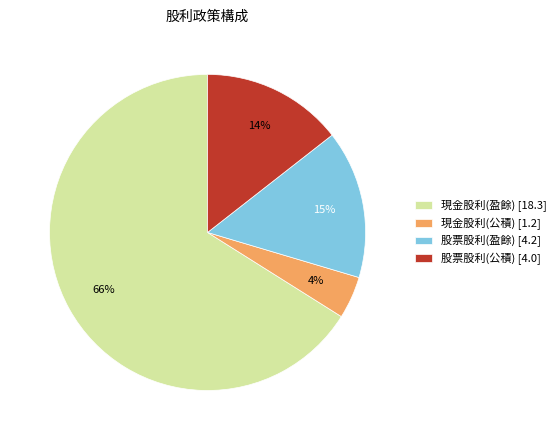

Is it true that 現金股利(公積) [1.2] is 4% of the pie?

True